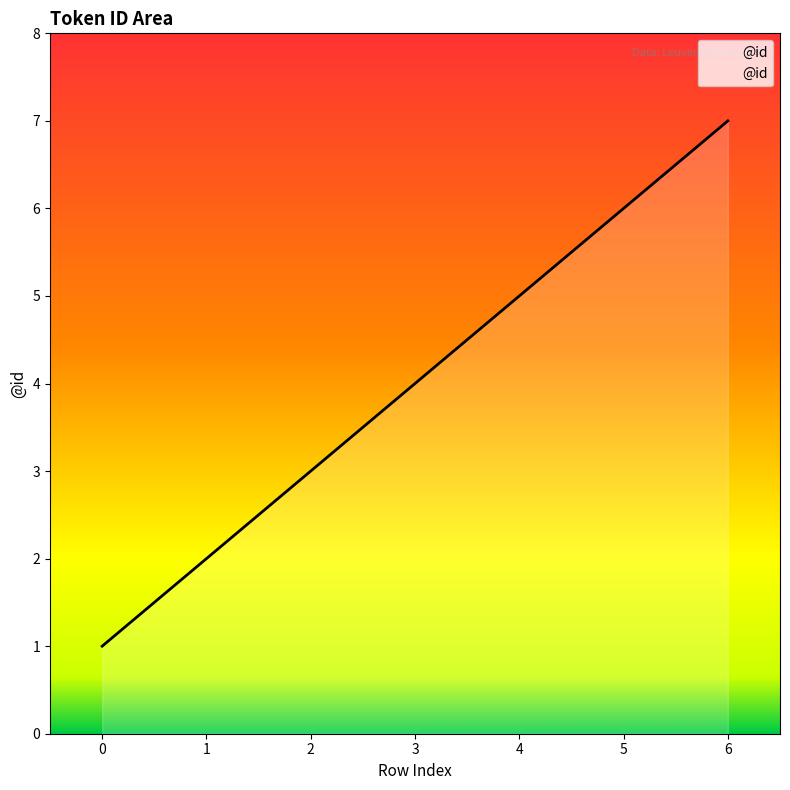

Which label corresponds to the largest value in the chart?

6